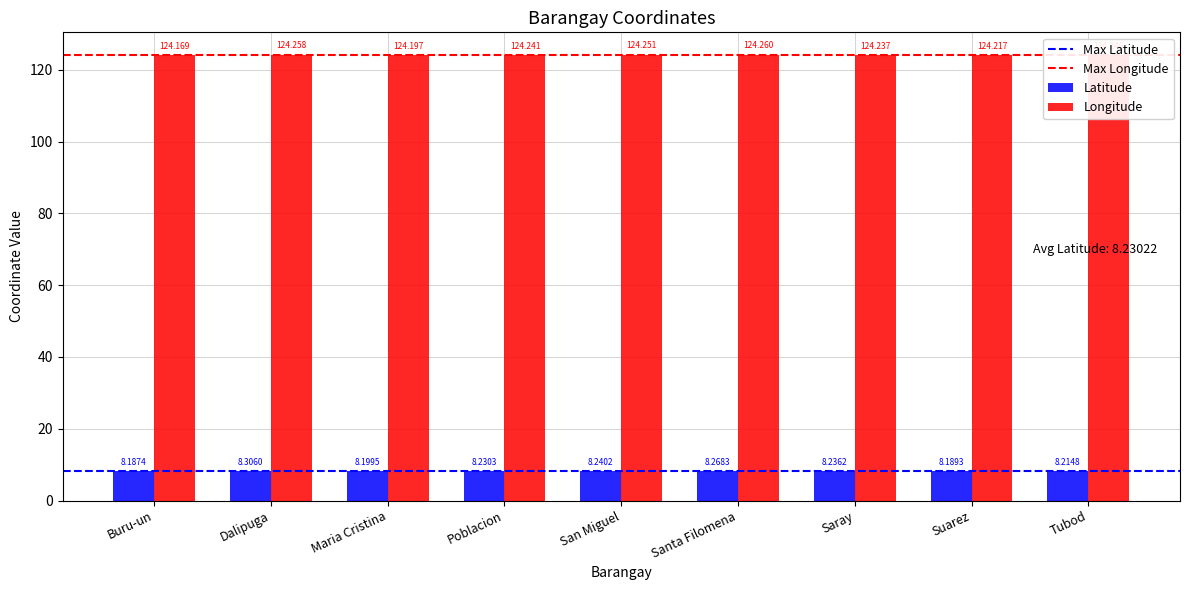

List the labels in order of Longitude value, largest first.

Santa Filomena, Dalipuga, San Miguel, Tubod, Poblacion, Saray, Suarez, Maria Cristina, Buru-un